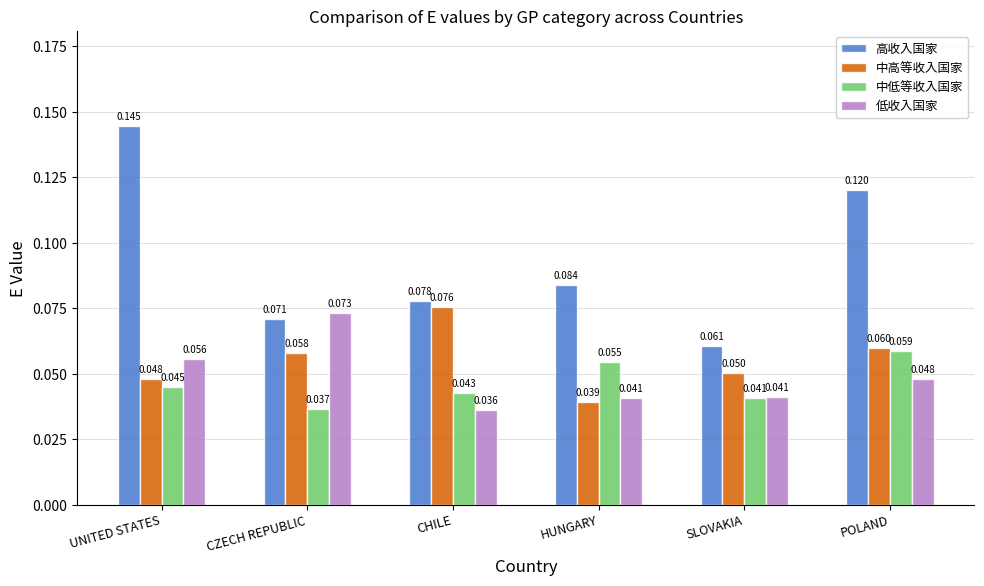

Is the value of 中低等收入国家 at HUNGARY greater than the value of 高收入国家 at SLOVAKIA?

No